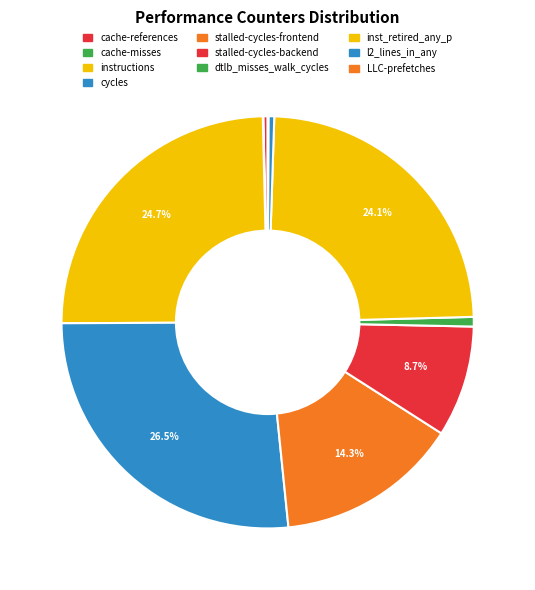

Which category has the biggest portion of the pie?

cycles